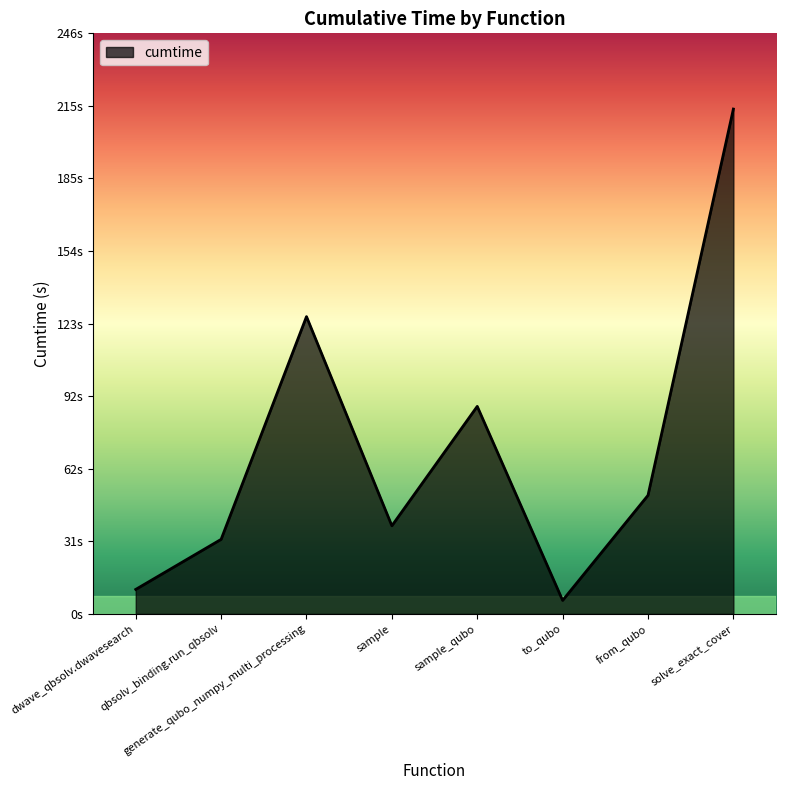

What is the minimum value shown in the chart?

5.7